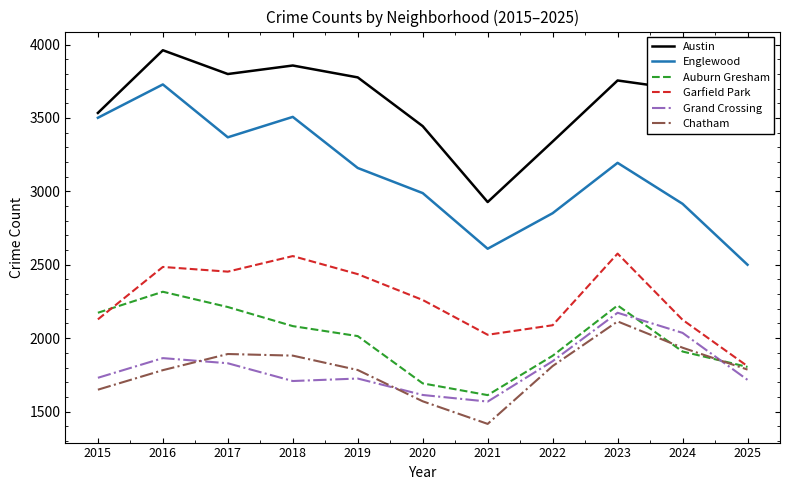

How many lines are shown in the chart?

6